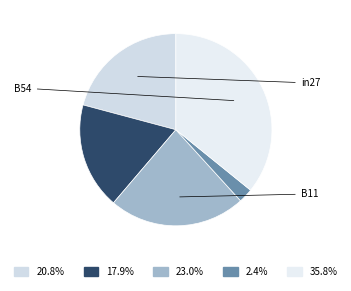

Count the number of slices in the pie.

5